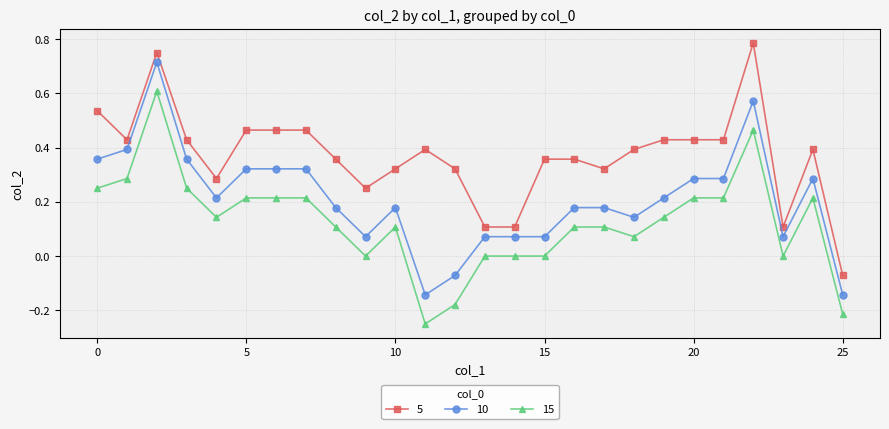

List the series in order of their peak value, highest first.

5, 10, 15